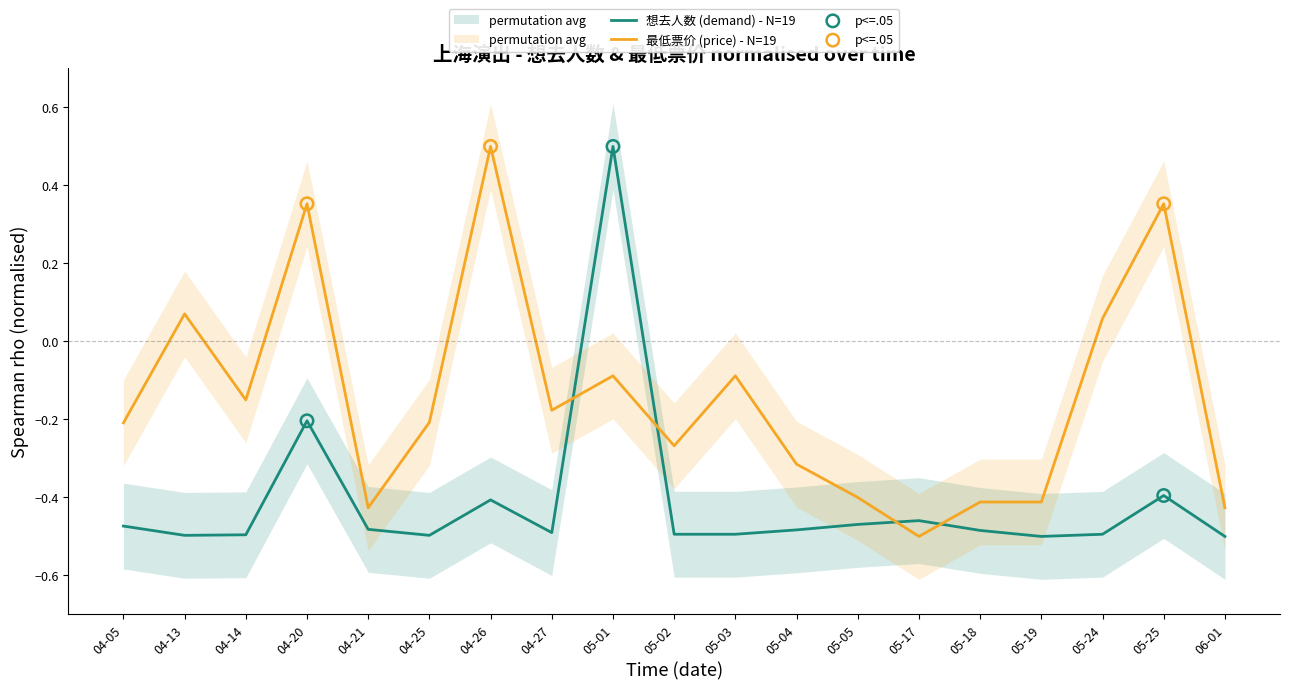

Which series reaches the maximum Y coordinate?

想去人数 (demand)